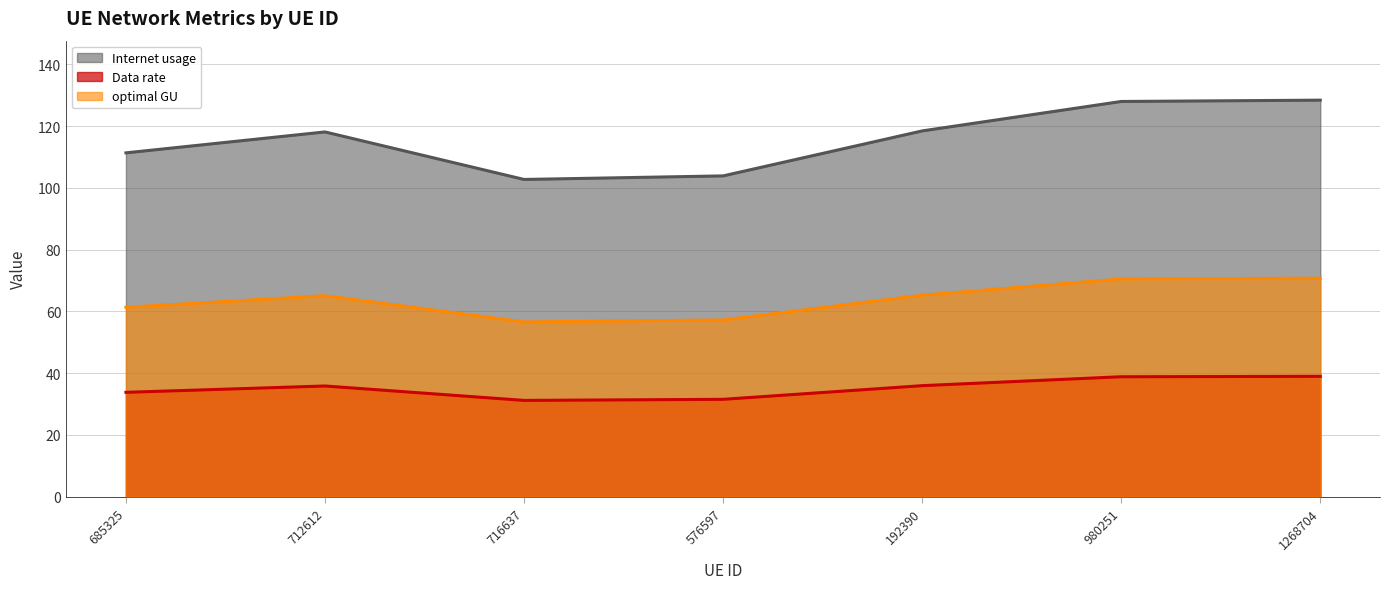

True or false: Data rate has a value of 36.0 at 192390.

True